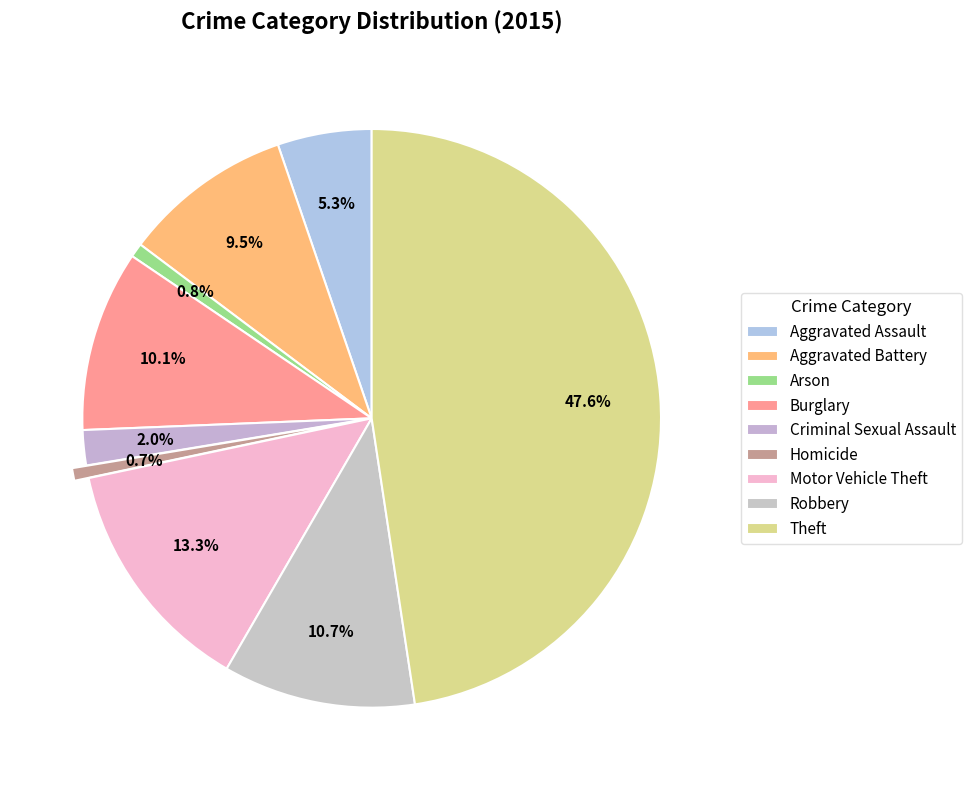

How many segments does this pie chart have?

9